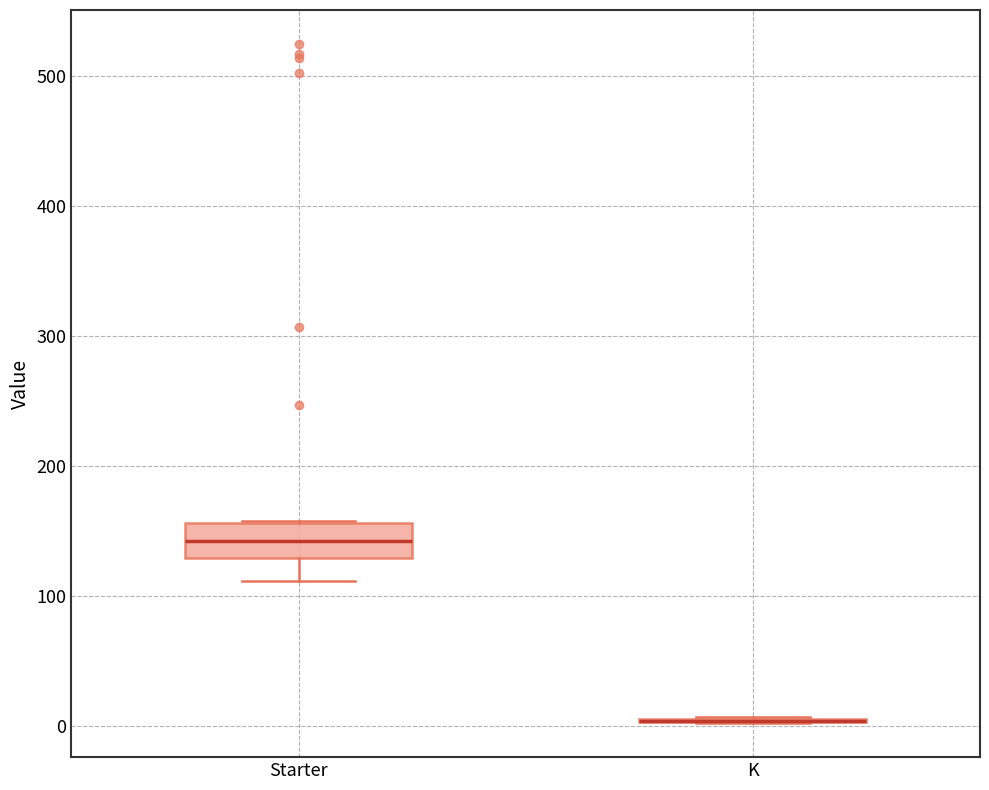

Reading left to right, read every box against the y-axis: the position of its median line, the range the box covers, and the ends of its whiskers. The values are not printed on the chart, so give them approximately, as read against the axis.

Starter: median 140, box 130 to 160, whiskers 110 to 160
K: box collapsed to a line at 0, whiskers 0 to 10